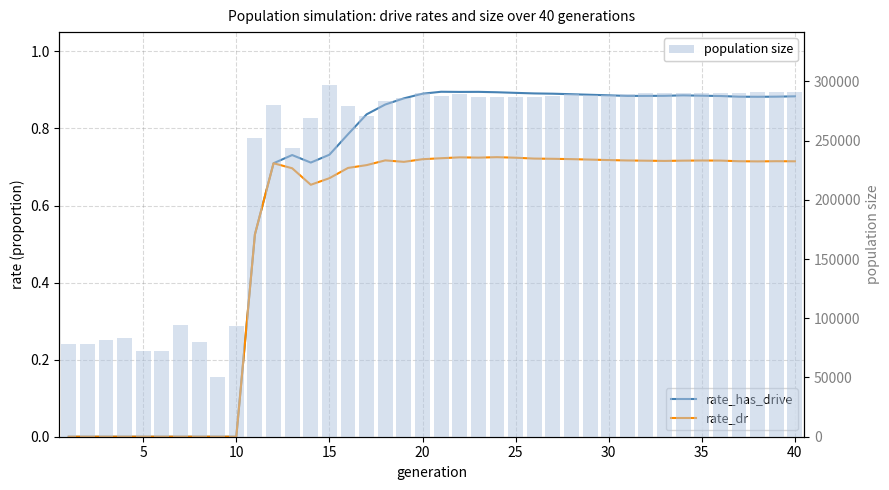

How many series are shown in this chart?

3